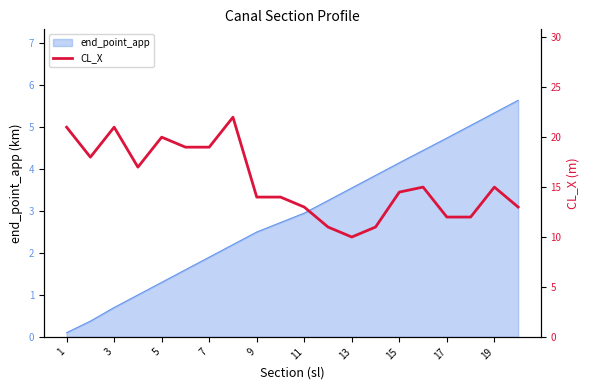

The end_point_app series shows 1.5 at 9. True or false?

False